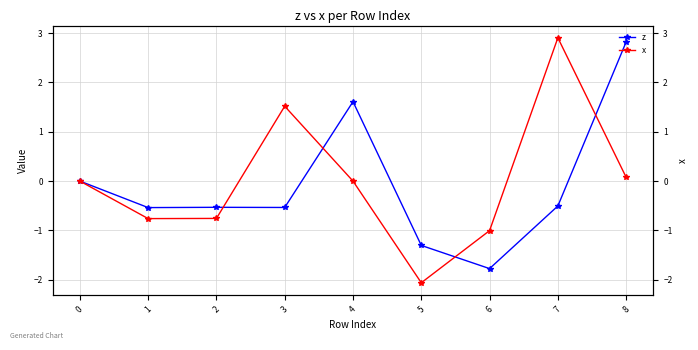

Where is the first local minimum for z?

1